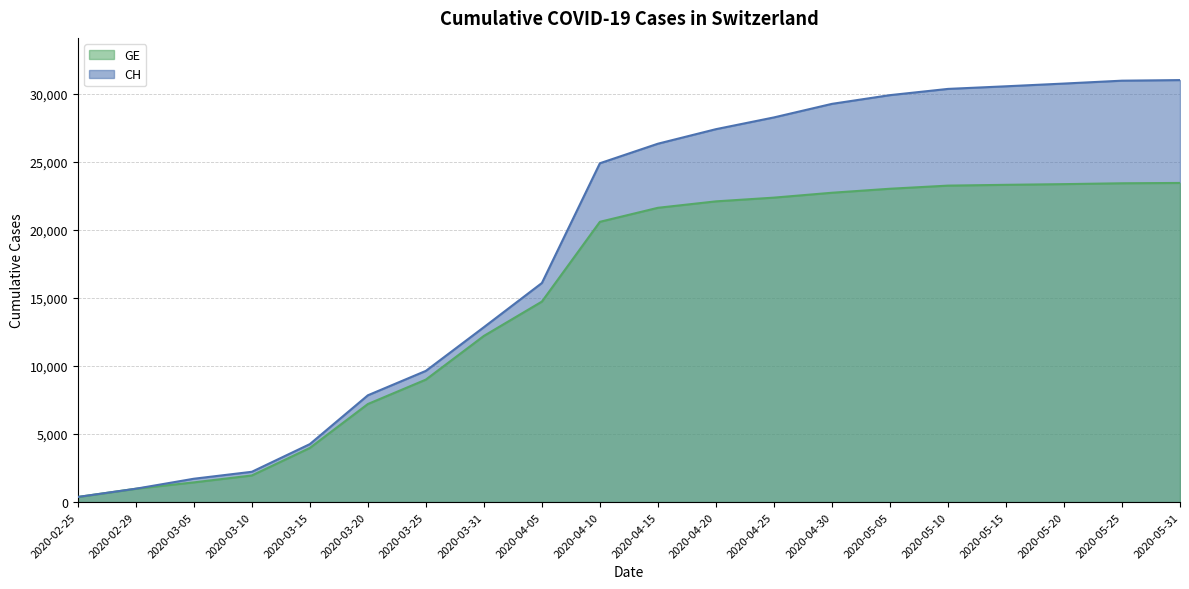

Does the chart have visible grid lines?

Yes